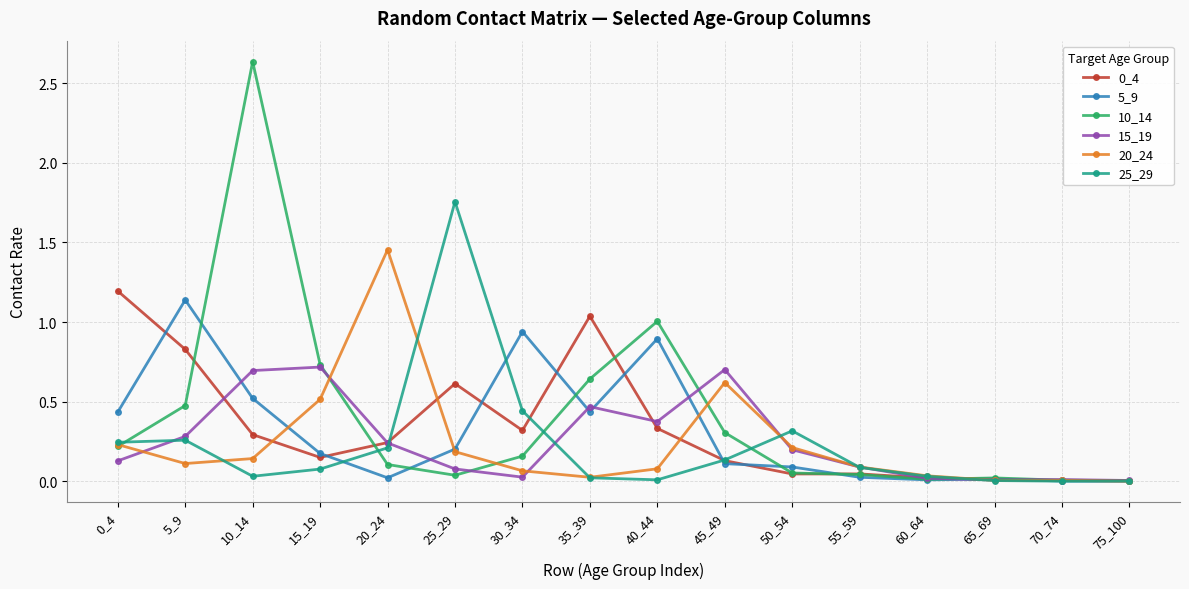

Which series has the largest range (max minus min)?

10_14